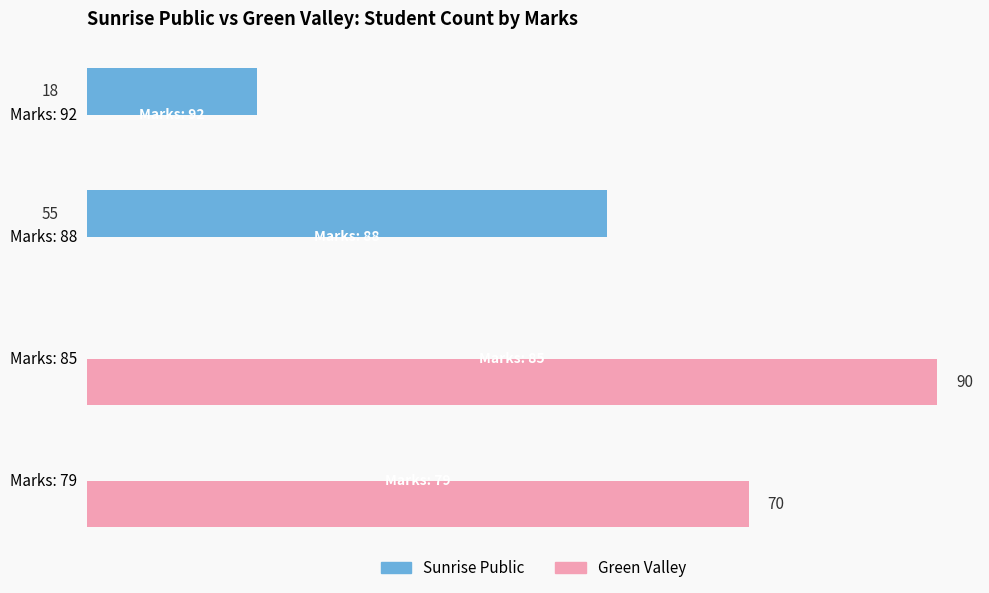

Which series changed the most between Marks: 79 and Marks: 85?

Green Valley